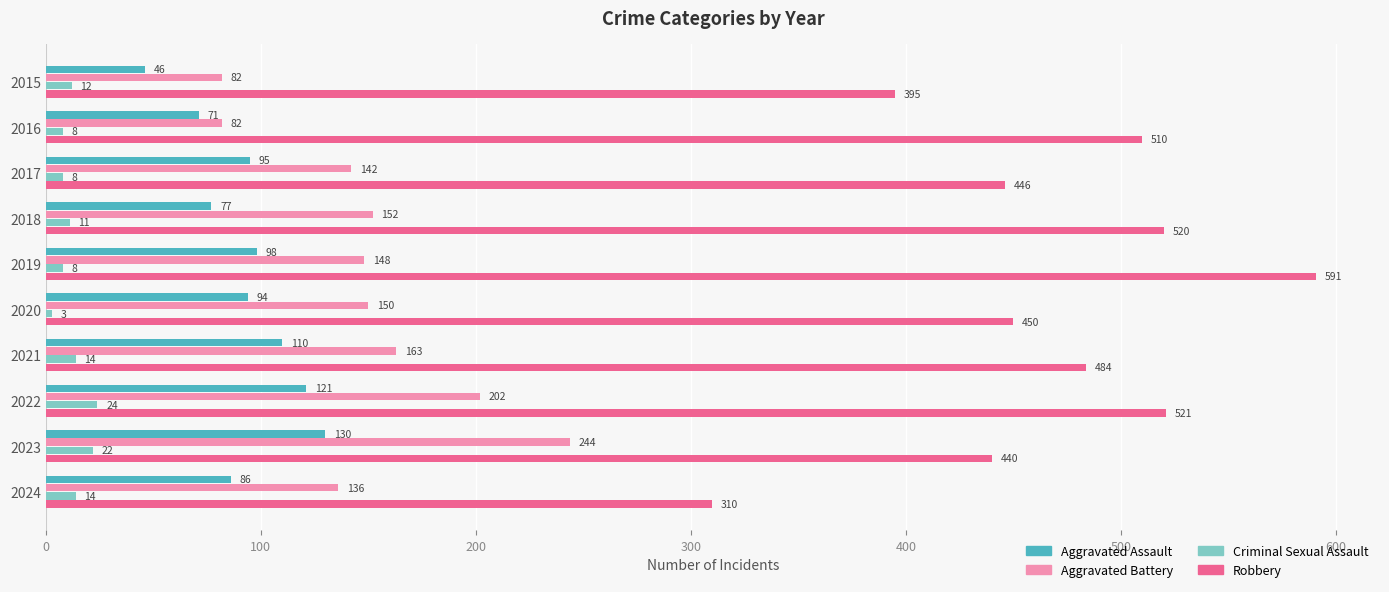

How many values in the Aggravated Battery series are below 150?

5